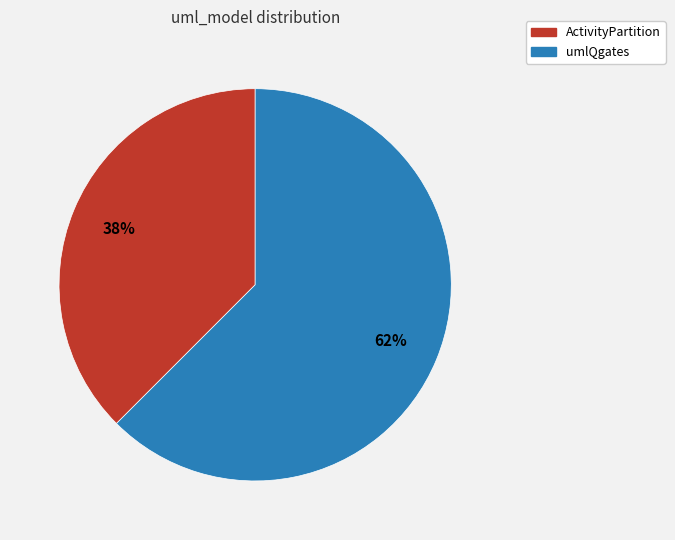

Is it true that ActivityPartition is 38% of the pie?

True